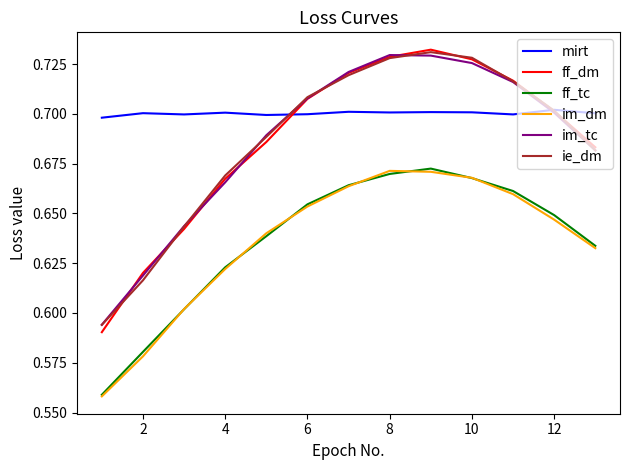

Which series has the largest total across all categories?

mirt